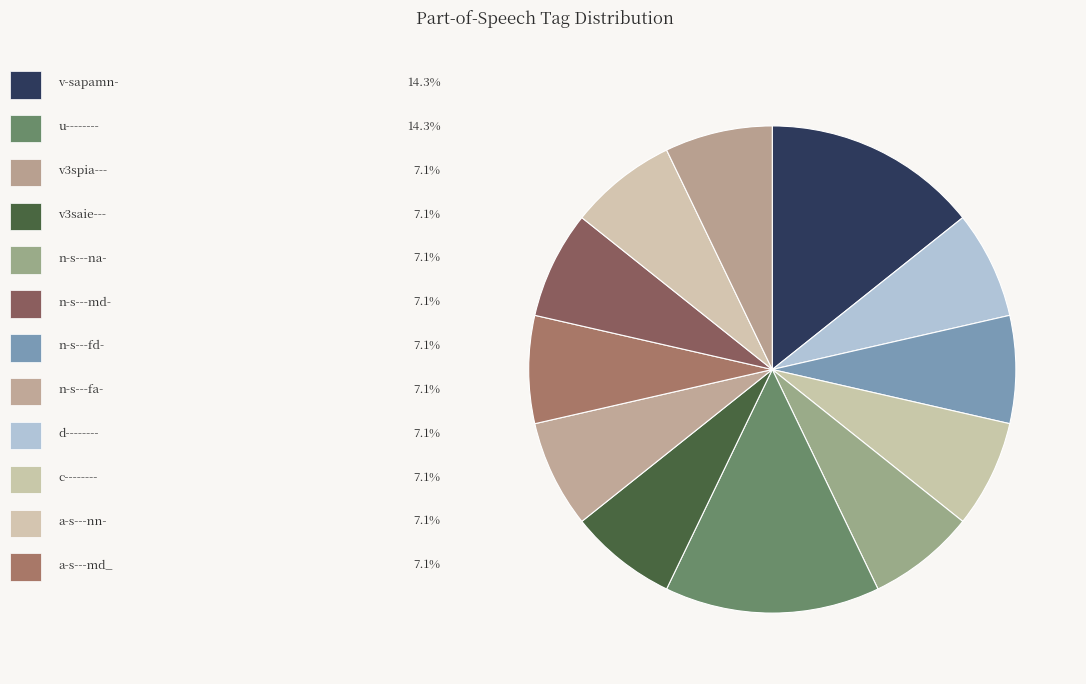

What is the smallest slice in the pie chart?

d--------